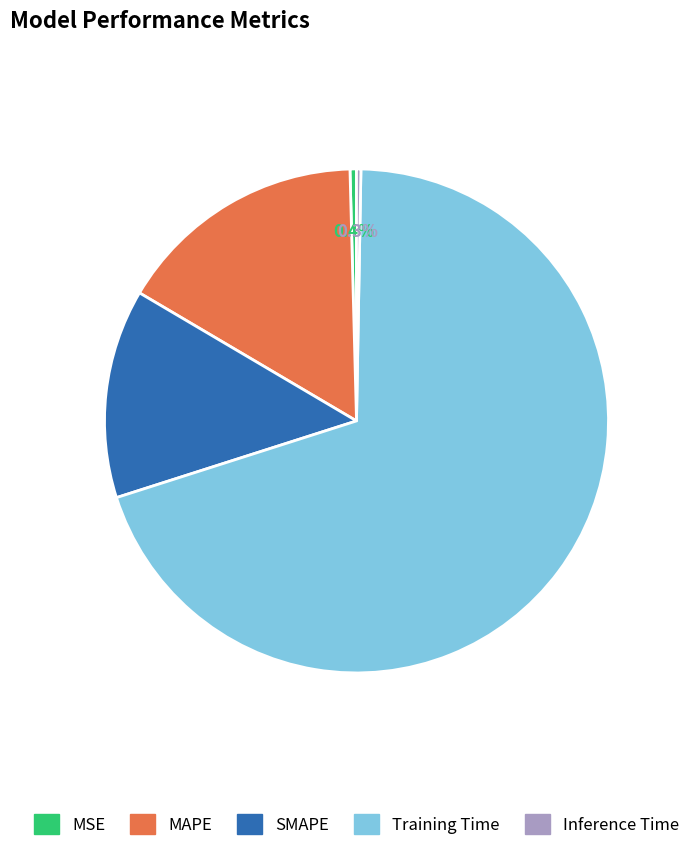

Is Training Time the majority of the pie?

Yes